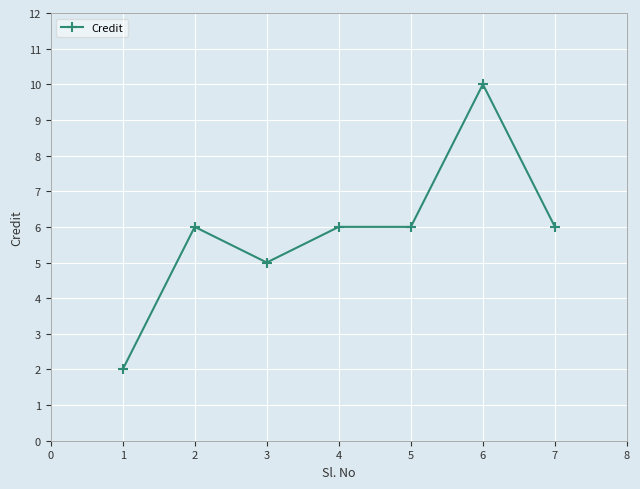

Reading left to right, transcribe all the data shown in this chart.

1=2	2=6	3=5	4=6	5=6	6=10	7=6